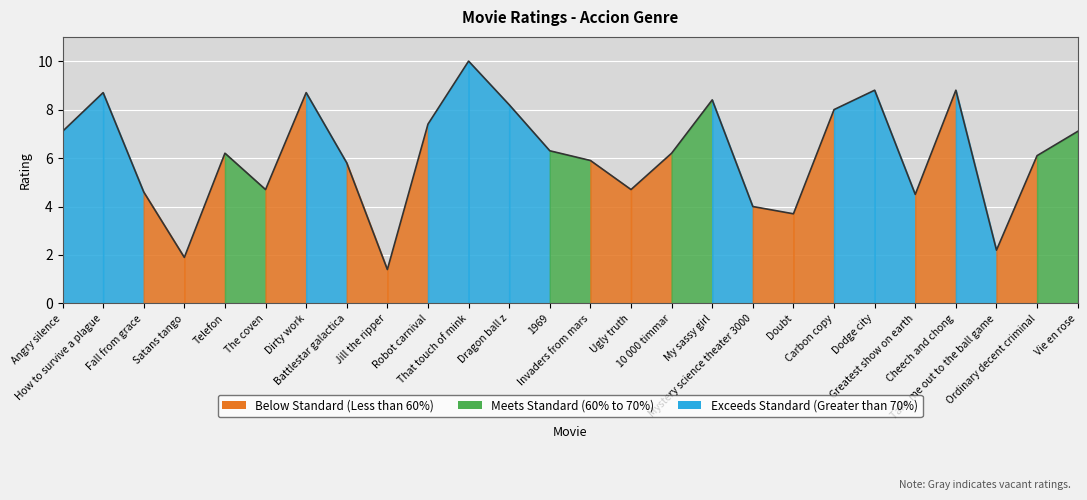

What is the minimum value shown in the chart?

1.4